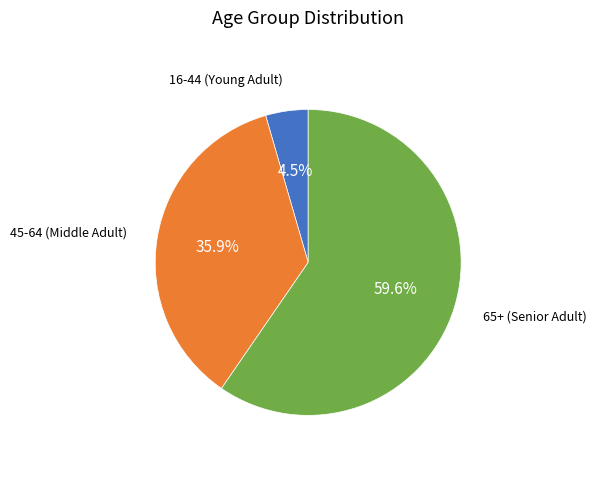

Is there a majority slice in this chart?

Yes